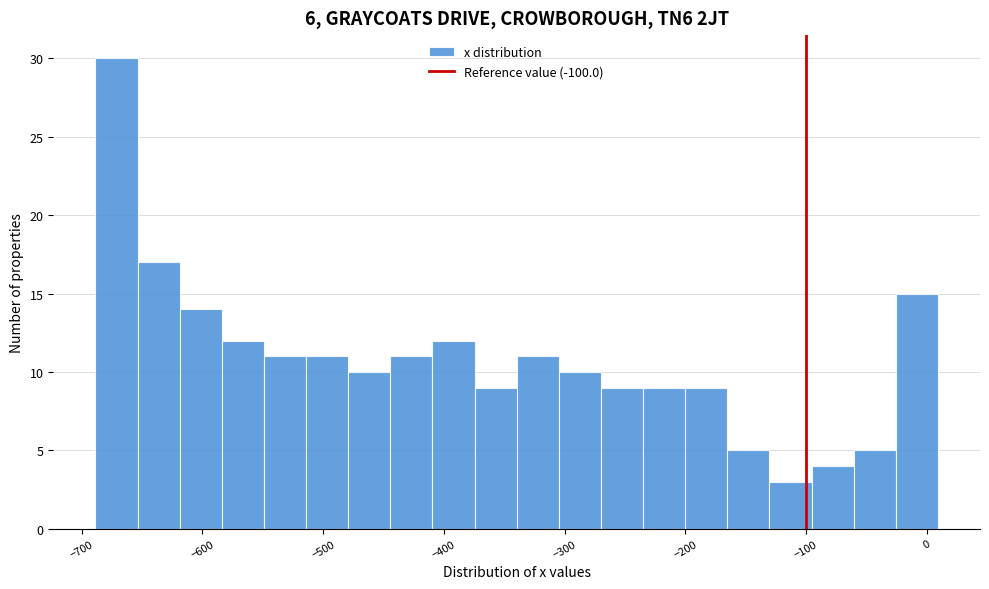

Around what value on the x-axis is the tallest bar? Give the approximate position of its centre, as read against the axis.

-670